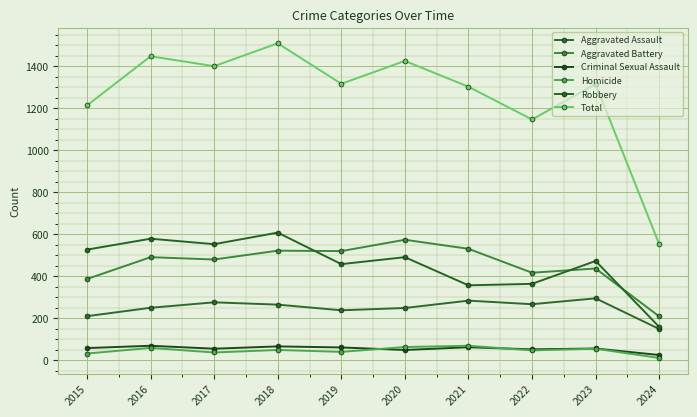

The value of Total at 2019 is 1317. True or false?

True